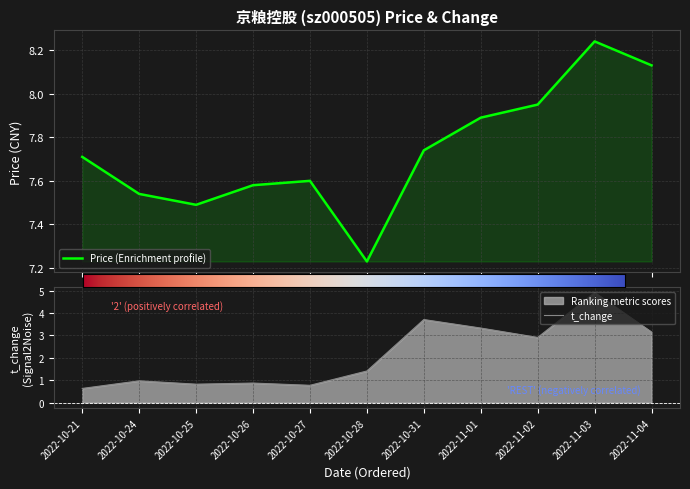

Which series changed the most between 2022-10-24 and 2022-10-25?

t_change